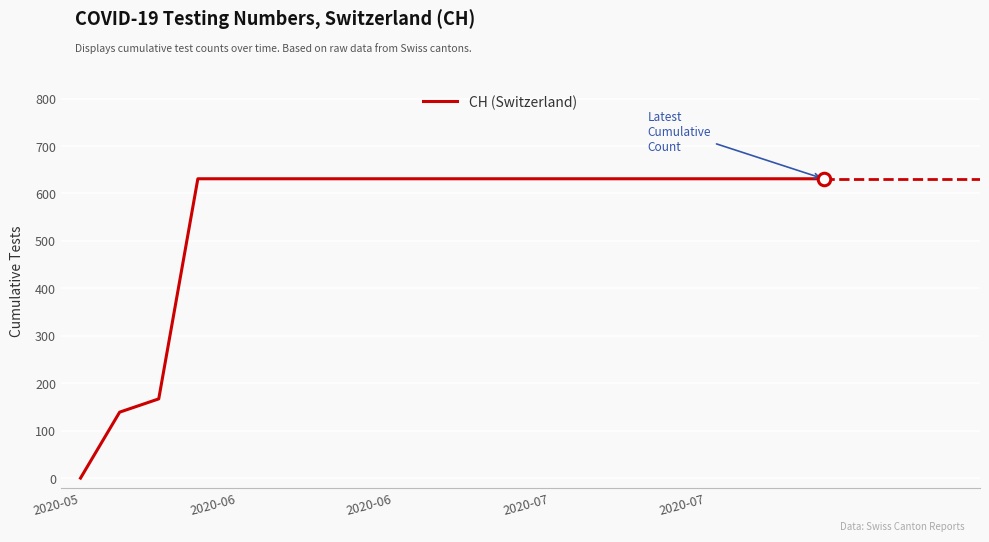

Count the number of data series in this chart.

1